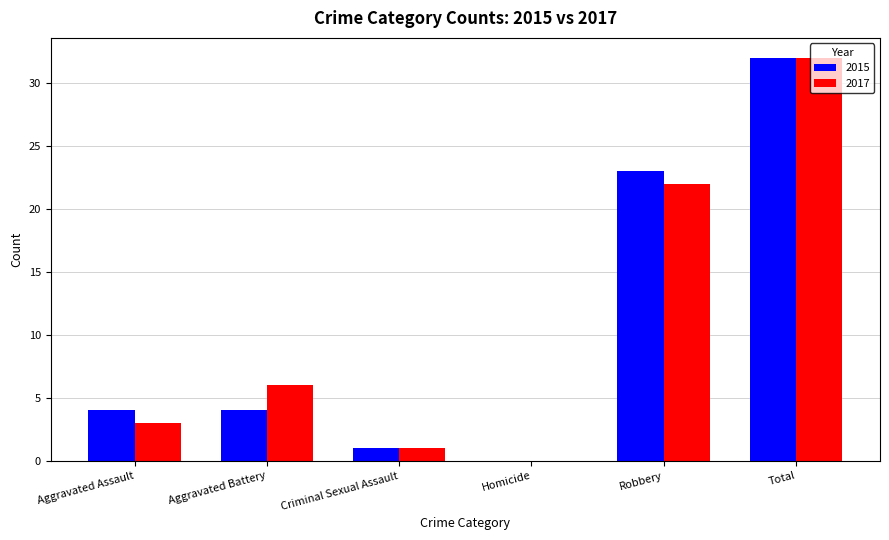

Which category has the highest value across all series?

Total